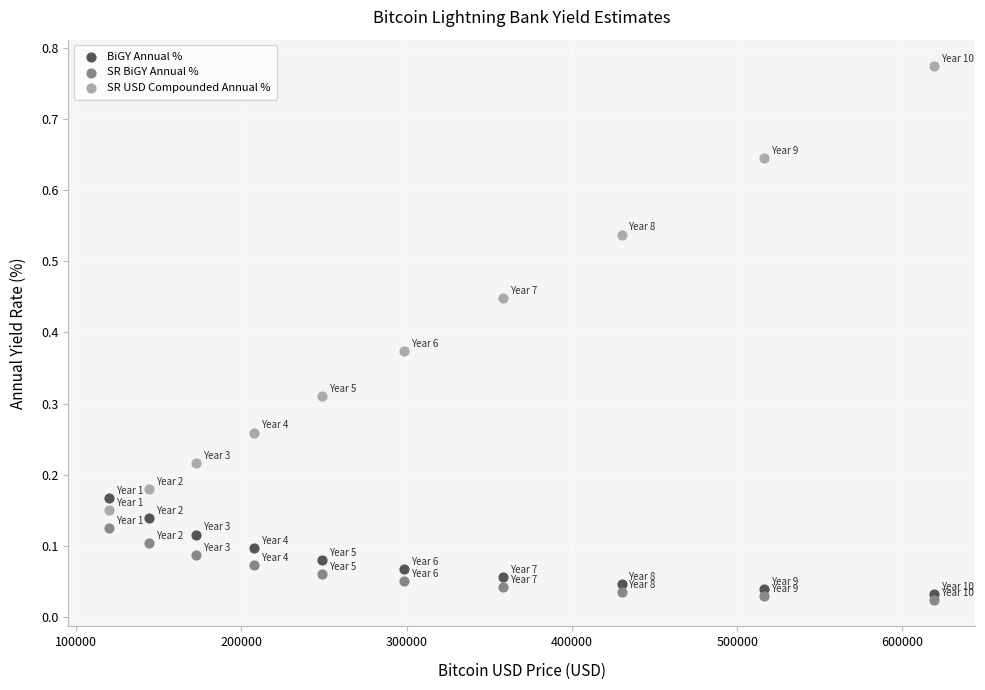

Which series has the largest Y range (max minus min)?

SR USD Compounded Annual %